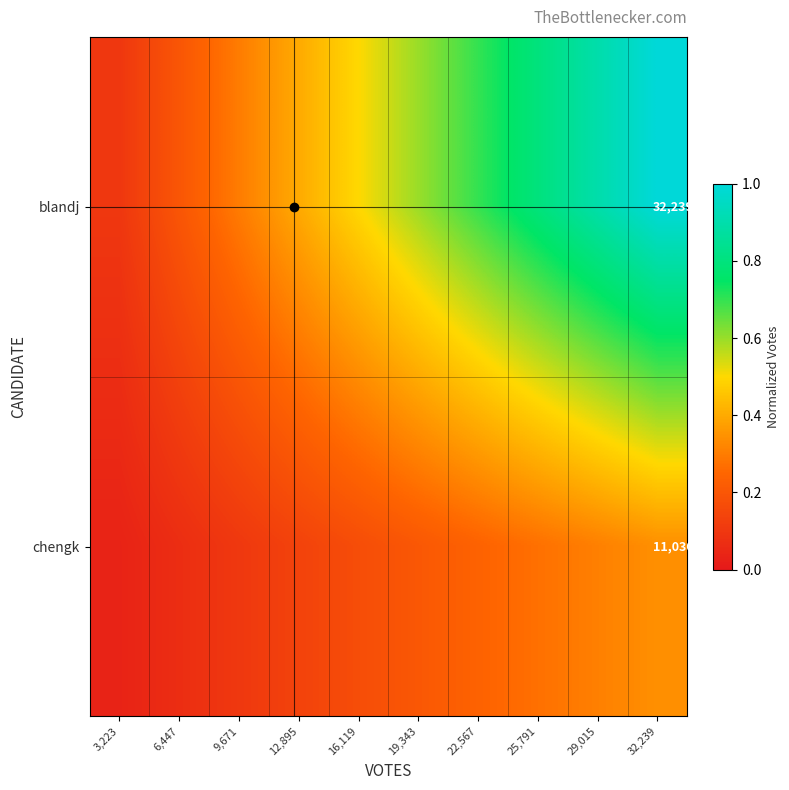

What is the total value across all series at 19,343?

0.8